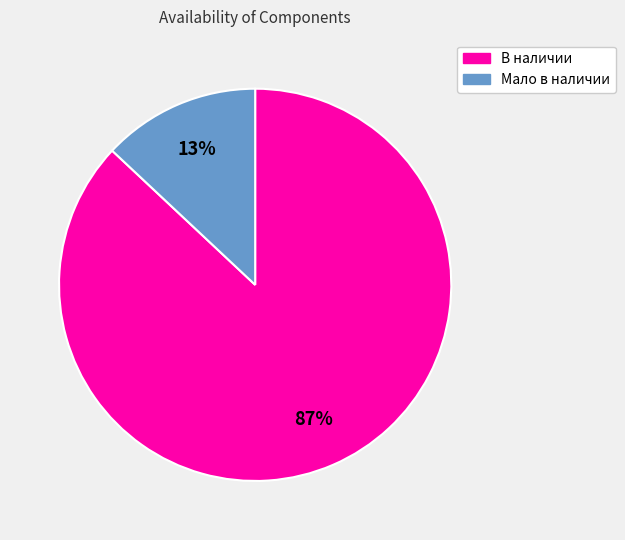

Rank the categories by value from lowest to highest.

Мало в наличии, В наличии